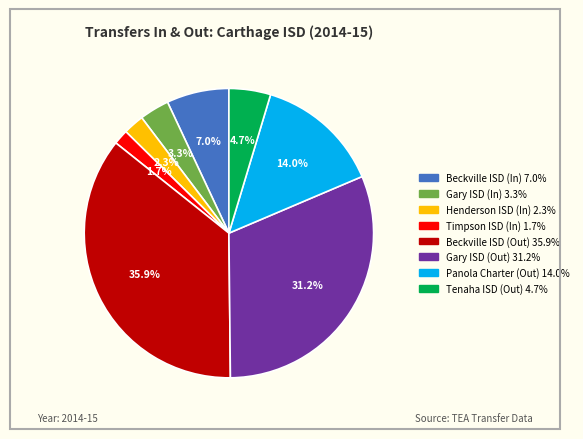

What percentage is NOT represented by Gary ISD (Out)?

68.8%